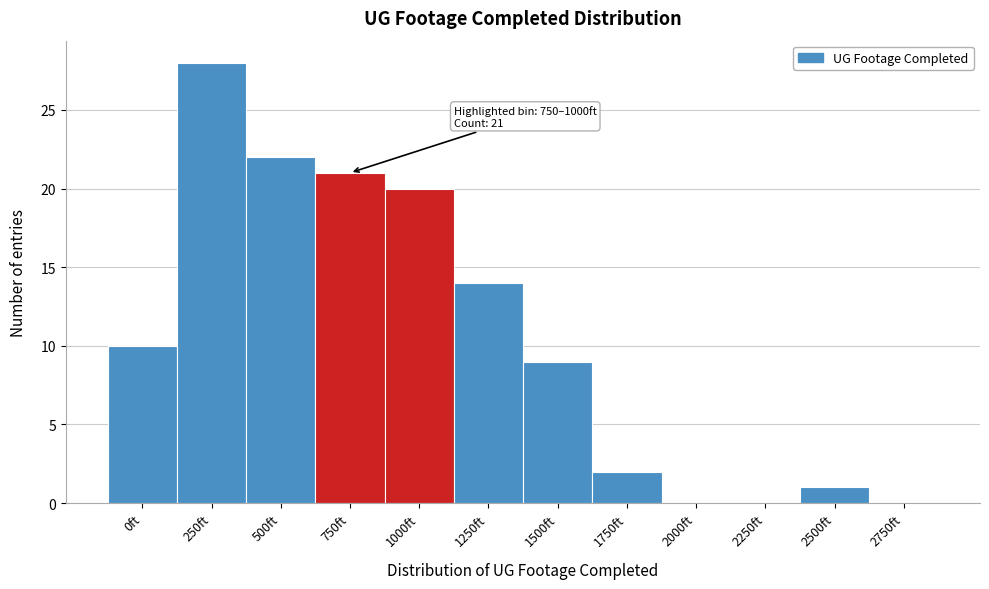

Reading left to right, what are all the values shown in this chart?

0ft=10	250ft=28	500ft=22	750ft=21	1000ft=20	1250ft=14	1500ft=9	1750ft=2	2000ft=0	2250ft=0	2500ft=1	2750ft=0